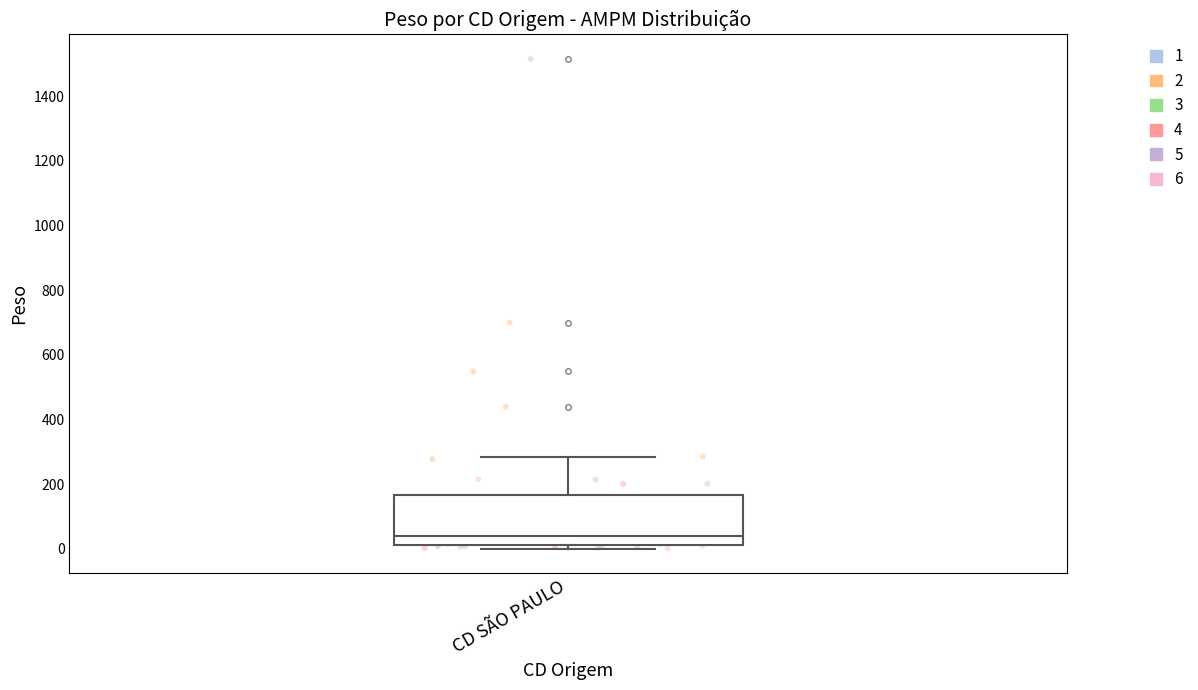

Read this box plot against the y-axis: the position of the median line, the range covered by the box, and the ends of both whiskers. The values are not printed on the chart, so give them approximately, as read against the axis.

median 40, box 20 to 160, whiskers 0 to 280